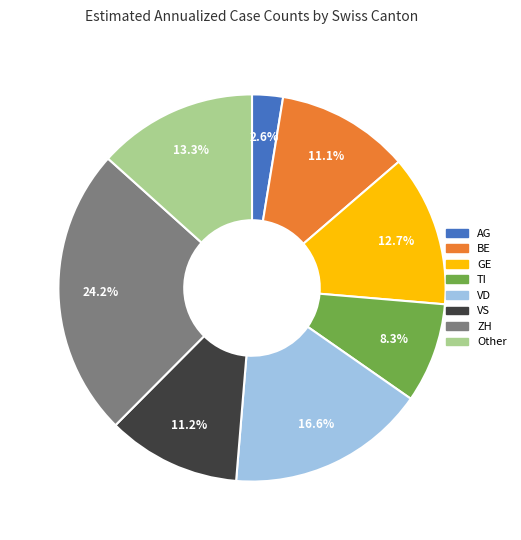

How many slices are in this pie chart?

8